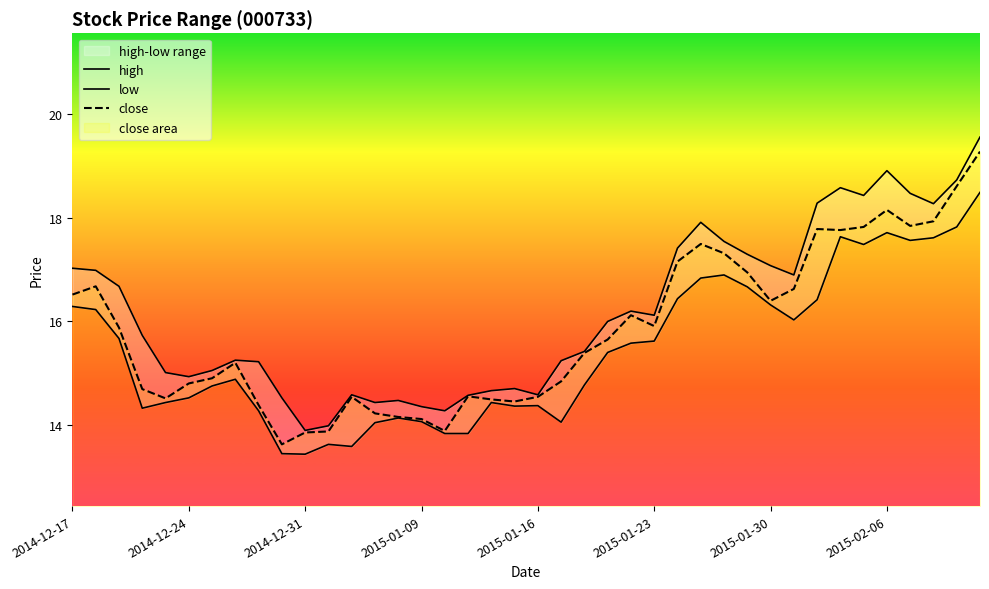

The close series shows 30.6 at 36. True or false?

False